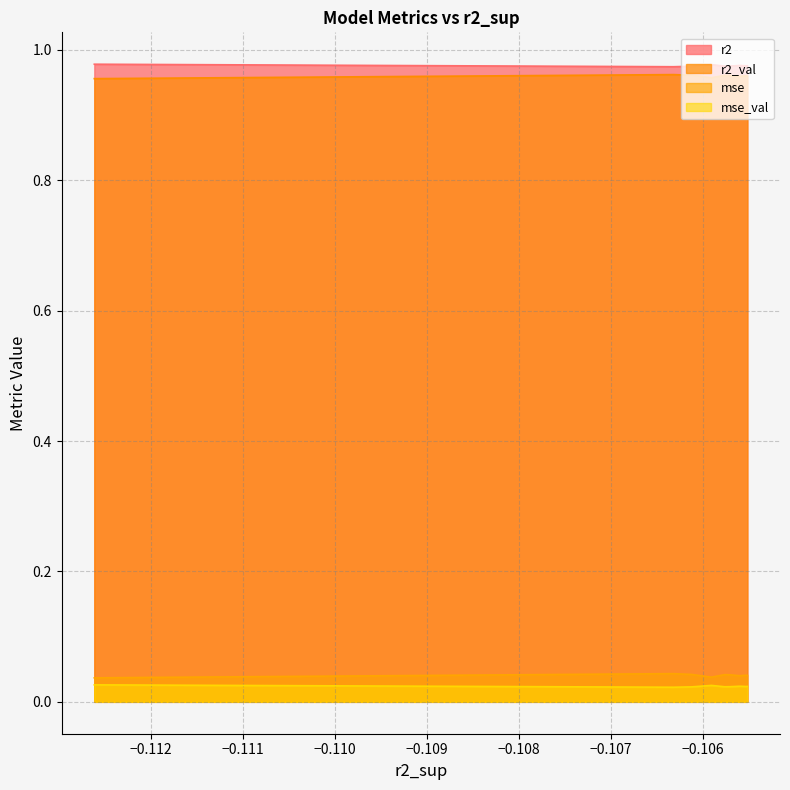

True or false: r2_val and mse intersect in this chart.

False